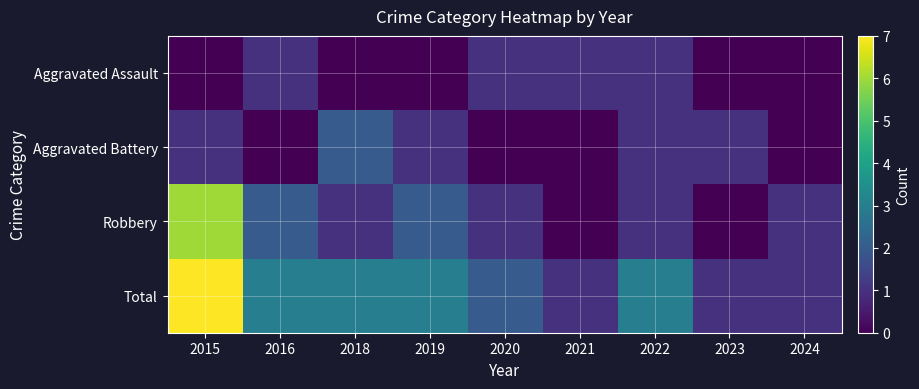

Reading right to left, what are all the values shown in this chart?

Aggravated Assault: 2024=0	2023=0	2022=1	2021=1	2020=1	2019=0	2018=0	2016=1	2015=0
Aggravated Battery: 2024=0	2023=1	2022=1	2021=0	2020=0	2019=1	2018=2	2016=0	2015=1
Robbery: 2024=1	2023=0	2022=1	2021=0	2020=1	2019=2	2018=1	2016=2	2015=6
Total: 2024=1	2023=1	2022=3	2021=1	2020=2	2019=3	2018=3	2016=3	2015=7